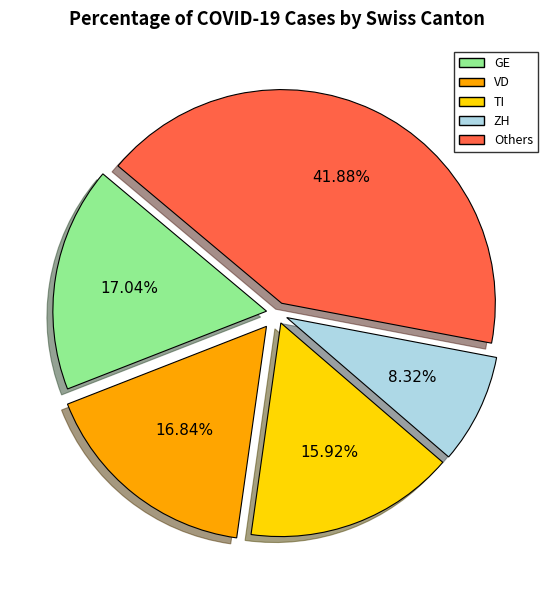

Does any single category account for the majority?

No